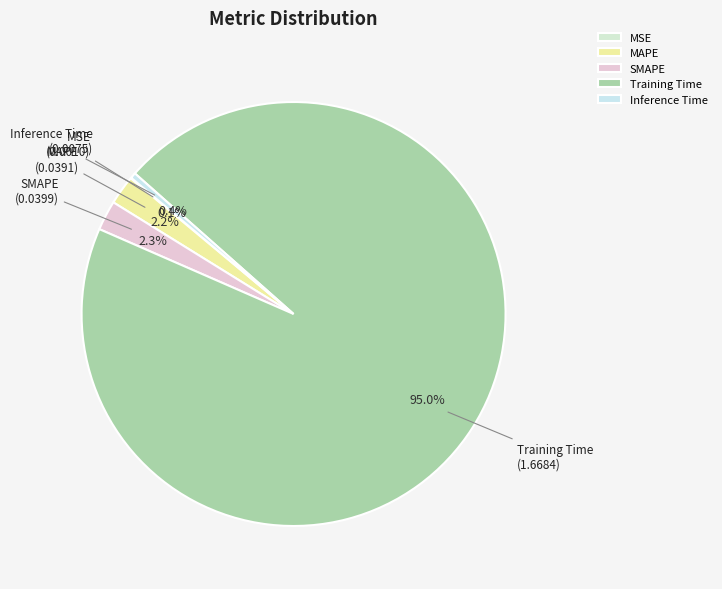

Which slice is the largest?

Training Time